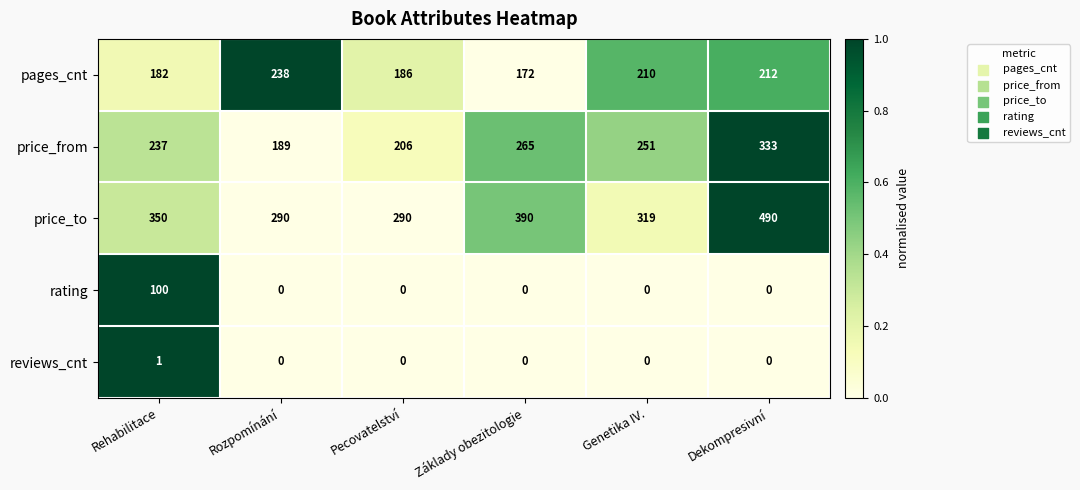

Which category has the highest value in the price_from series?

Dekompresivní